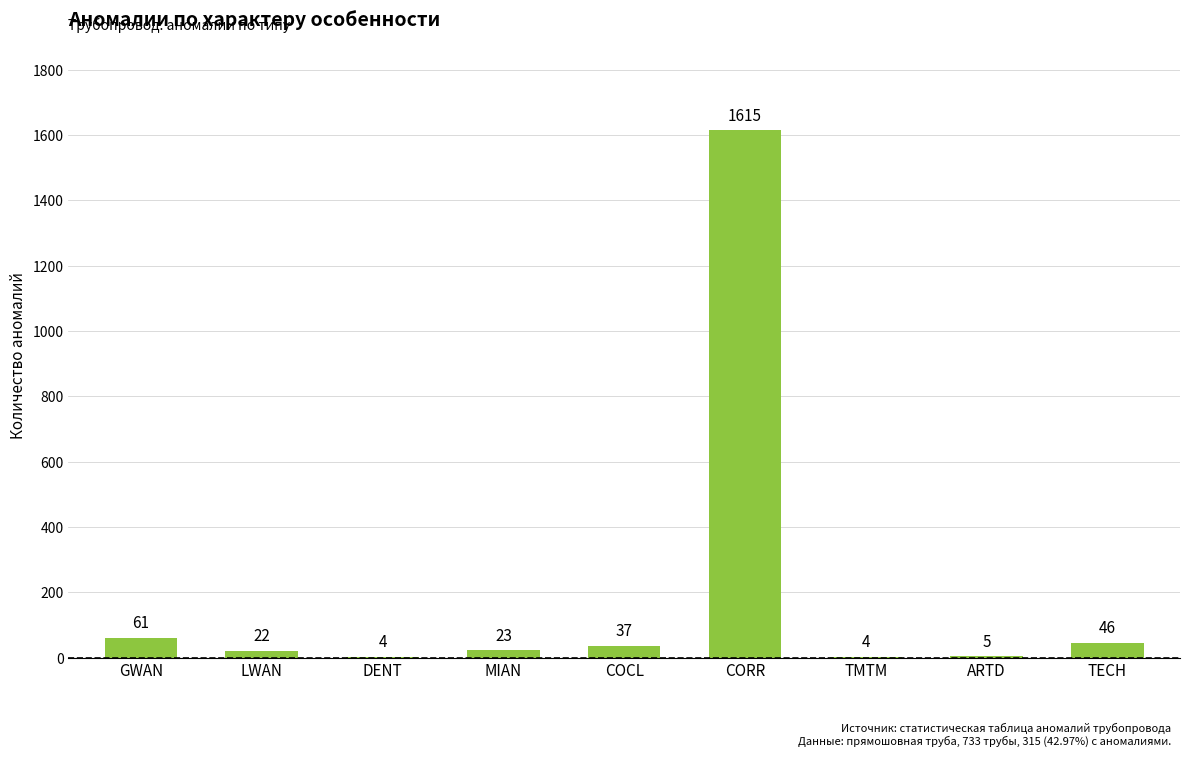

Where does the data first go above 23?

GWAN